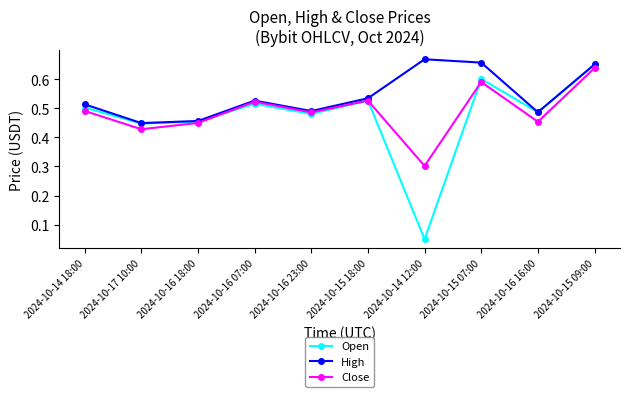

The Open series shows 0.8 at 2024-10-16 18:00. True or false?

False